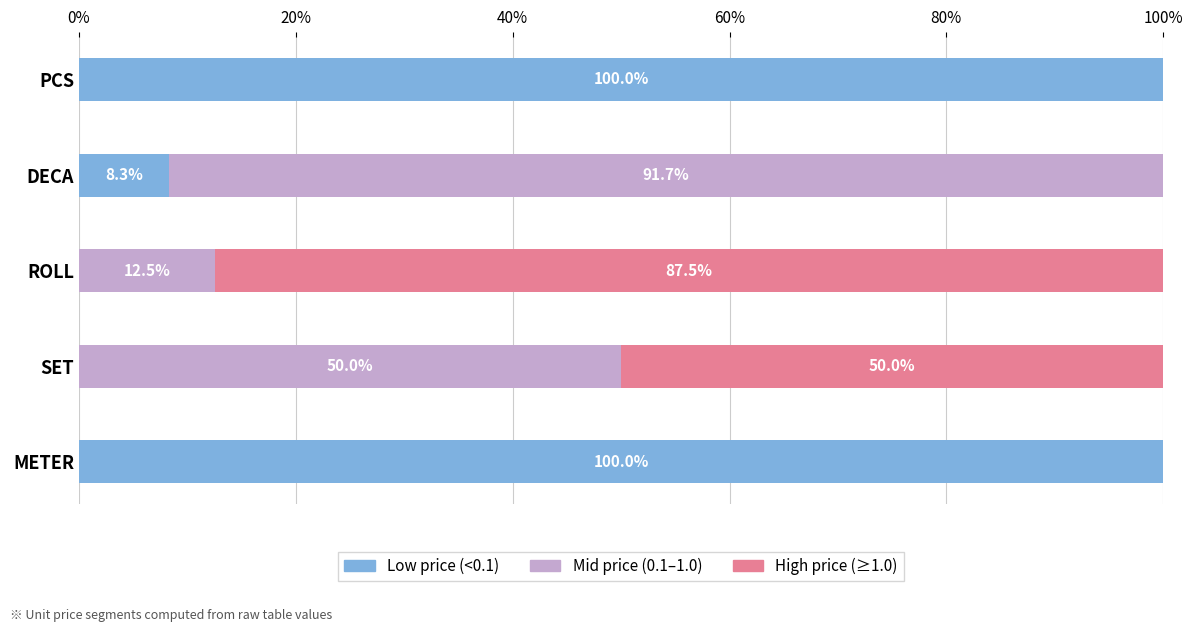

What is the total value across all series at SET?

100.0